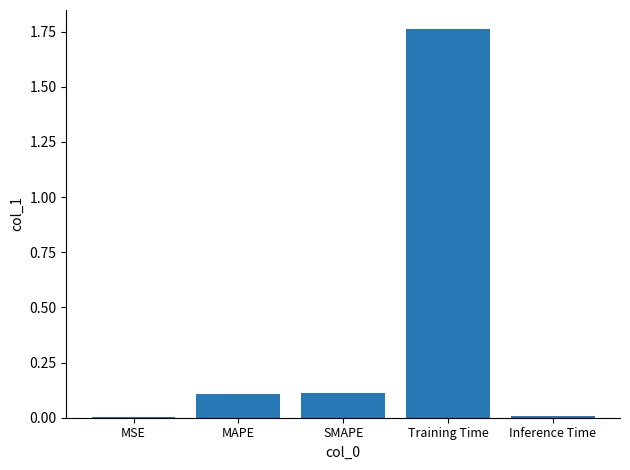

True or false: the data shows 0.0 at MSE.

True